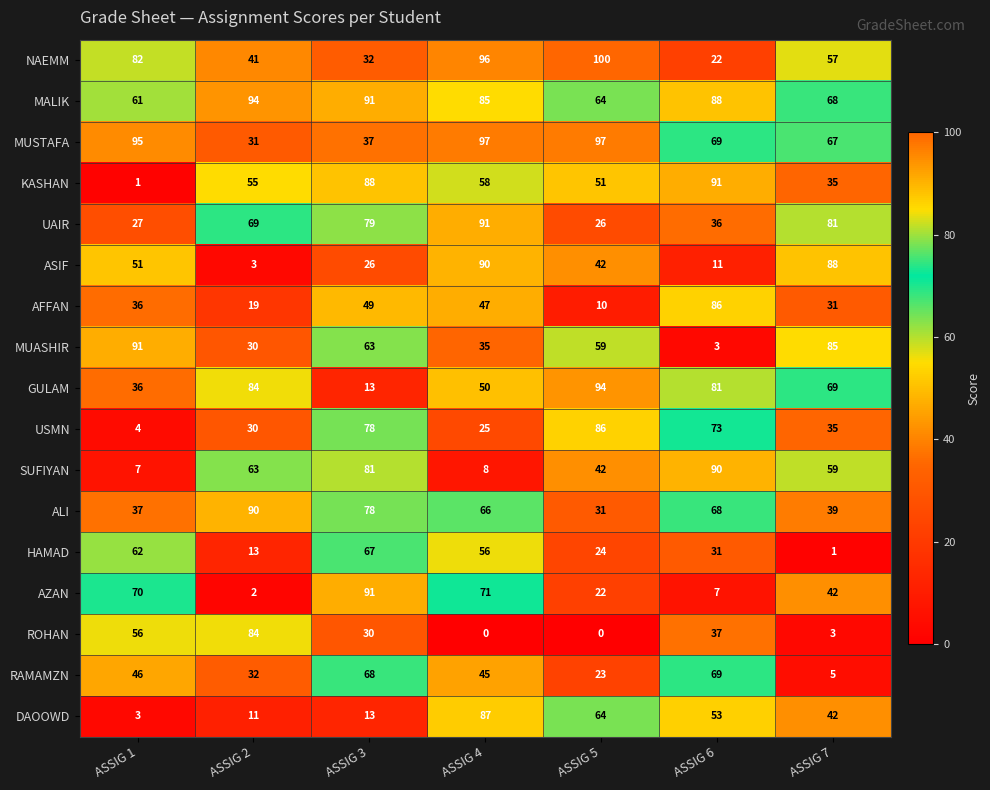

Is it true that MUSTAFA equals 37 at ASSIG 3?

True